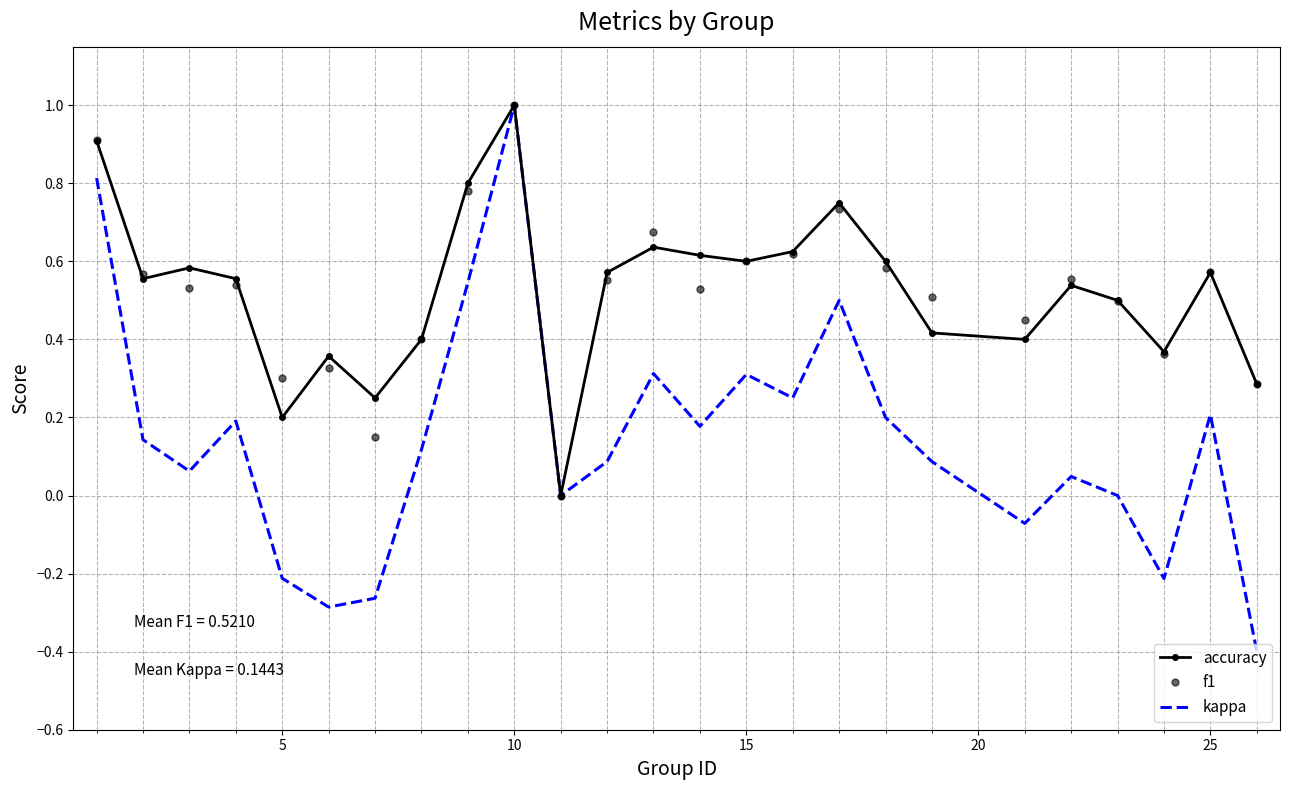

Which series has the widest spread of values?

kappa